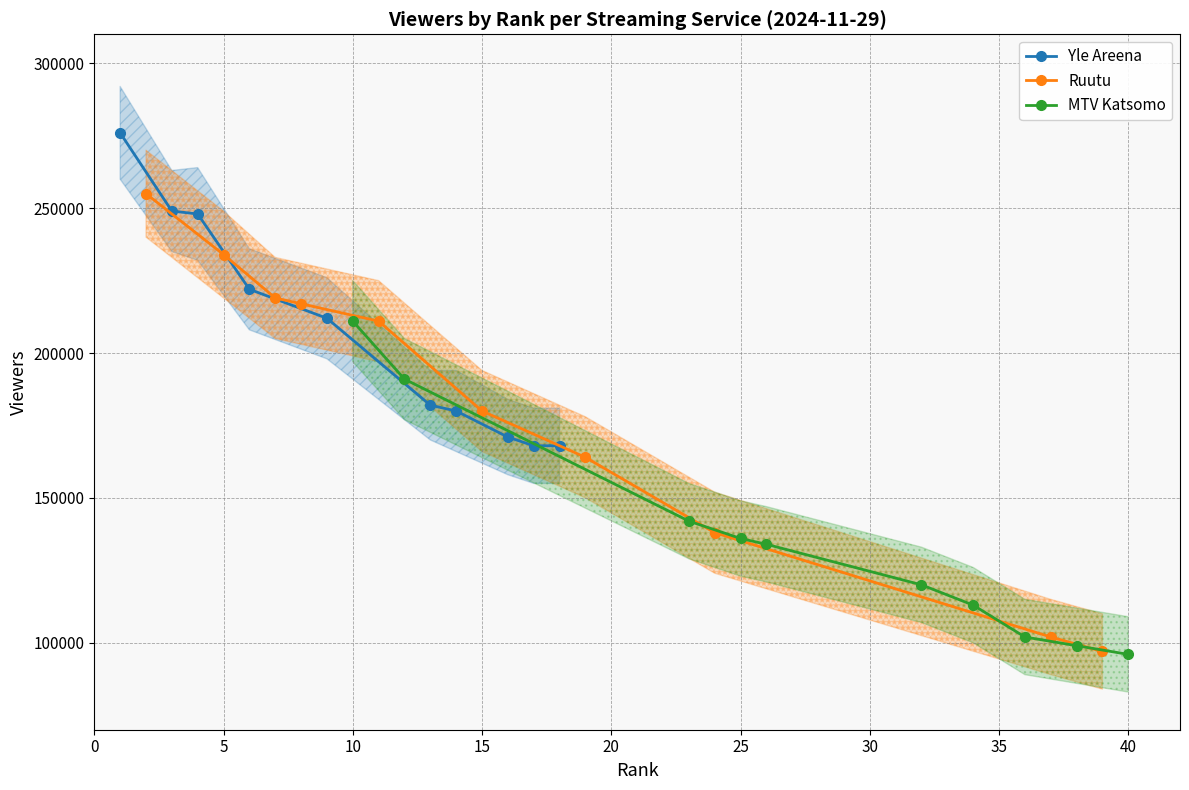

What is the smallest value displayed?

96000